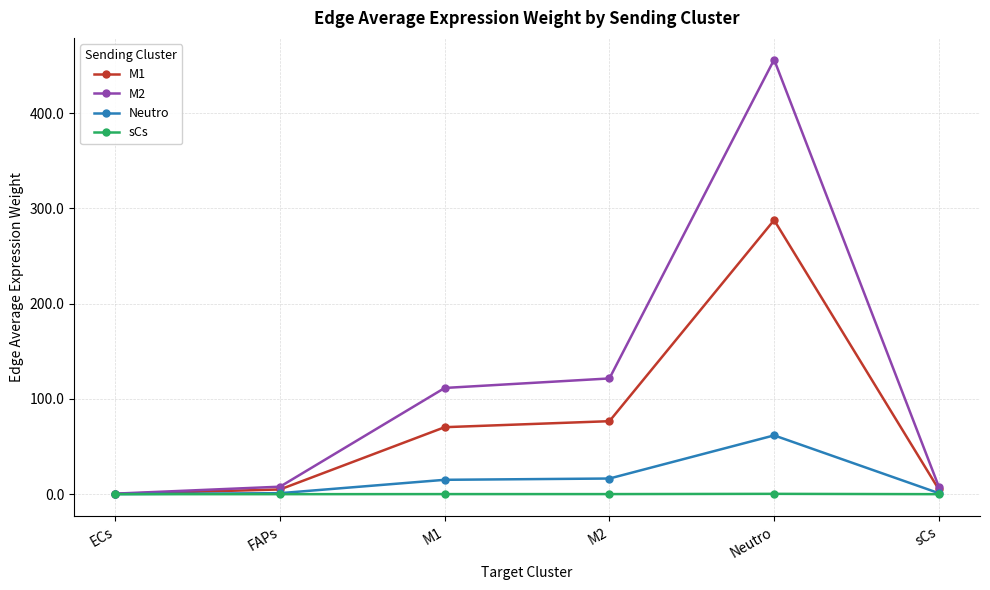

Rank the series by their maximum value, from lowest to highest.

sCs, Neutro, M1, M2